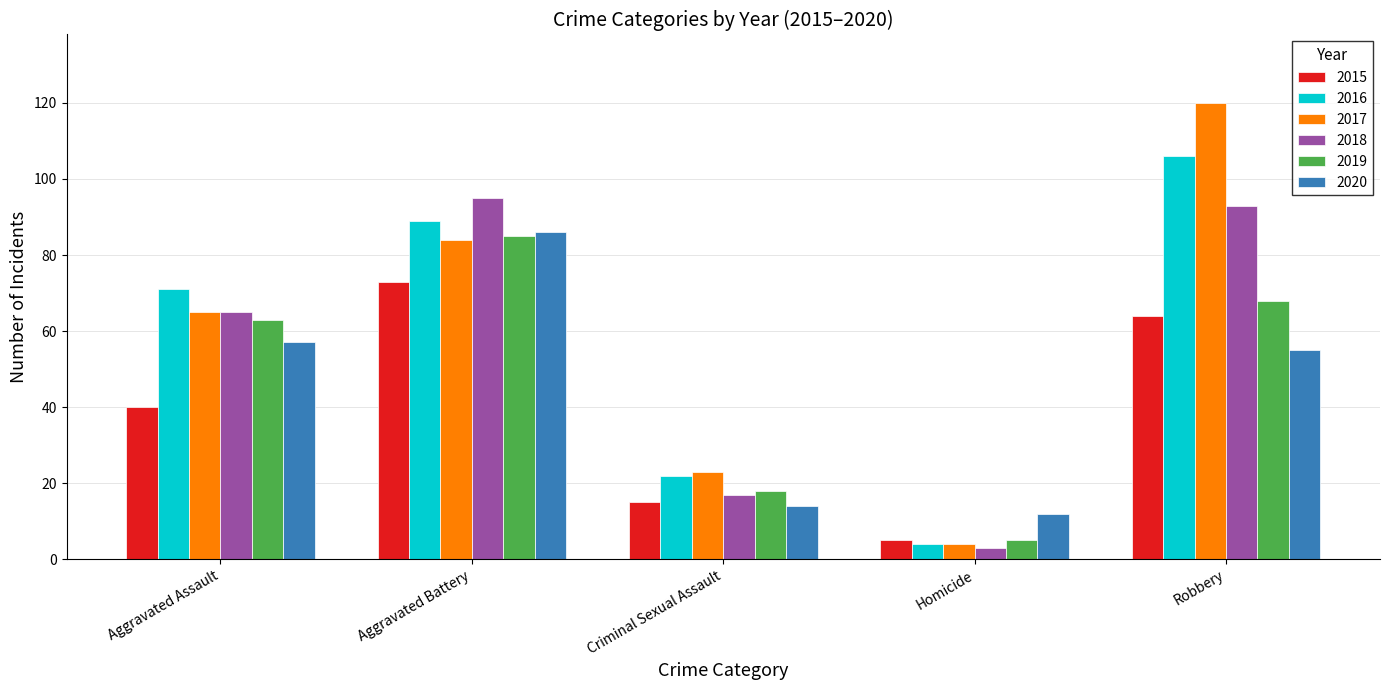

How many bars are there in each group?

6